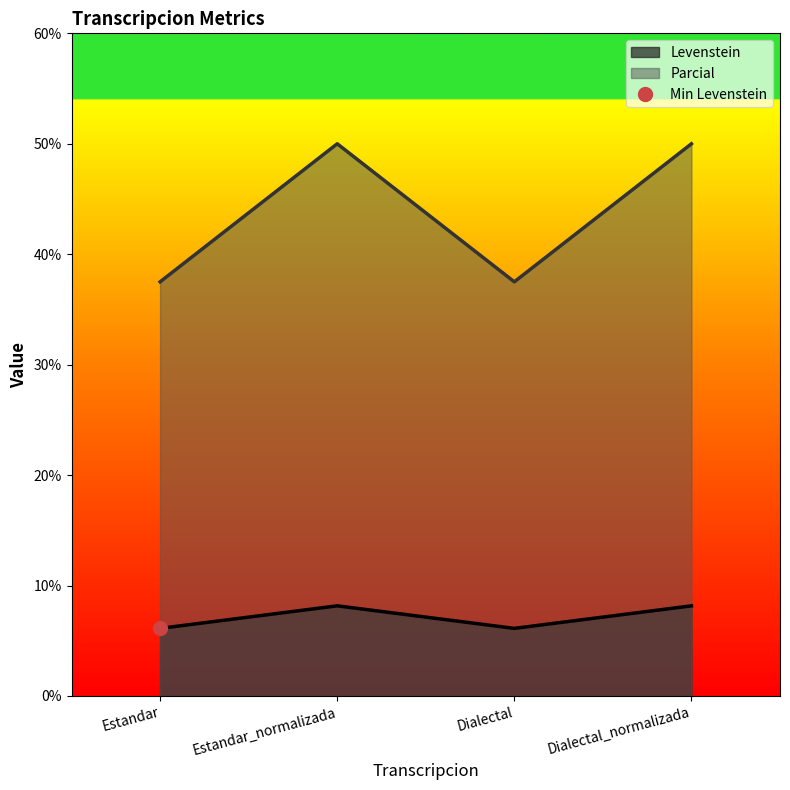

The Levenstein series shows 3.7 at Estandar. True or false?

False